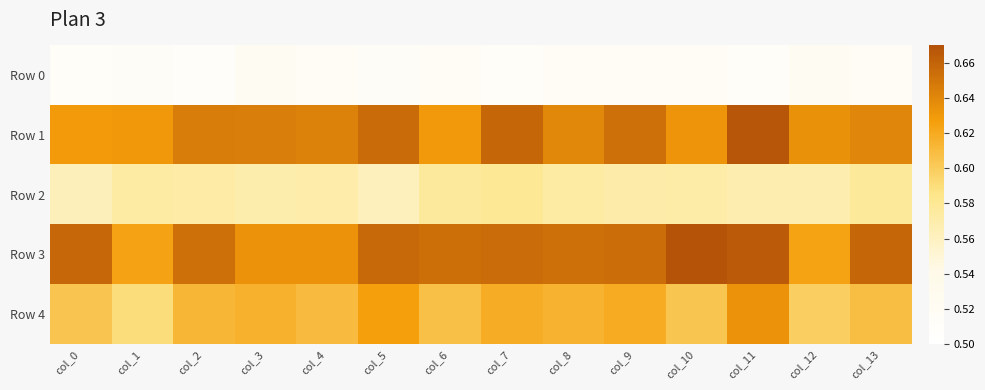

At which category is the sum across all series the highest?

col_11